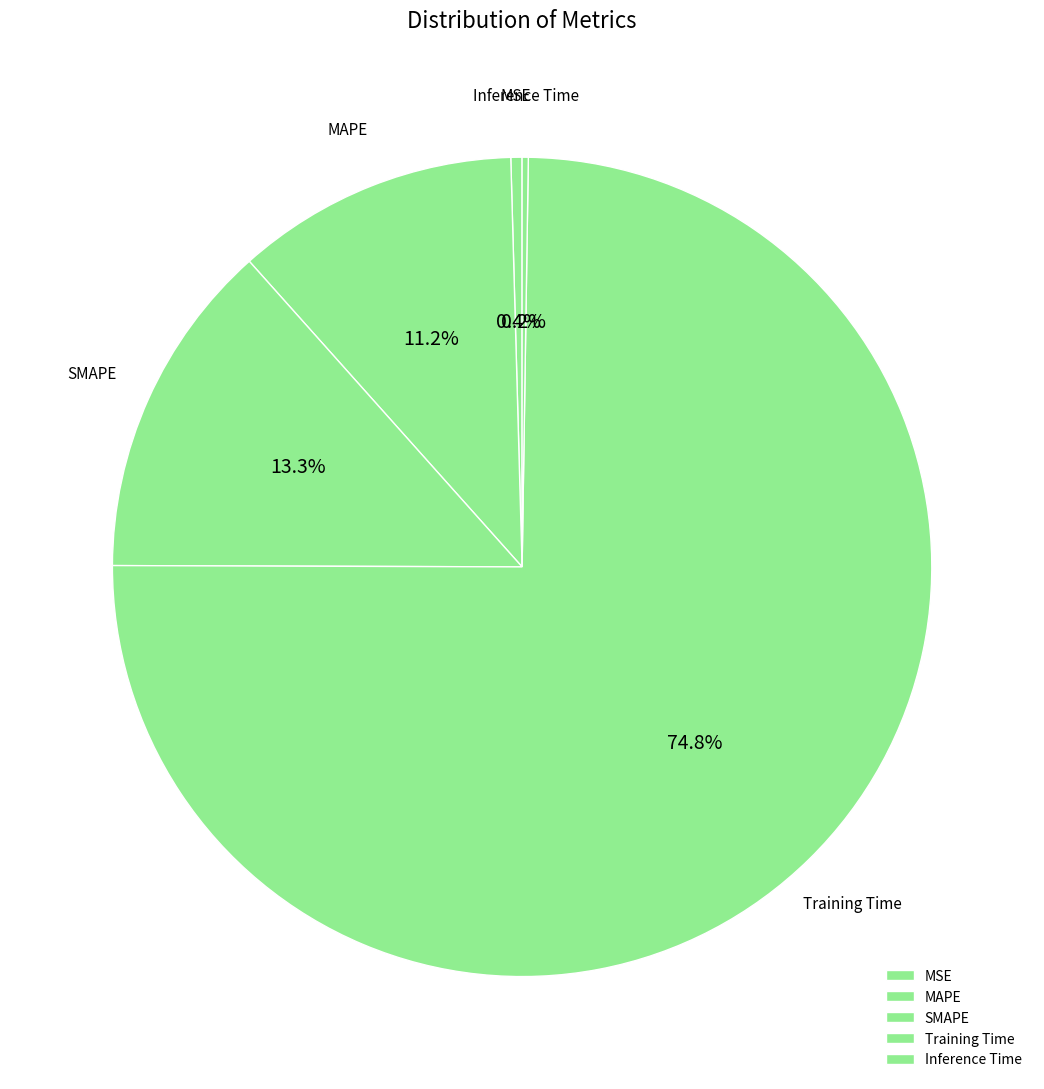

Do MAPE and Training Time together represent more than half of the pie?

Yes